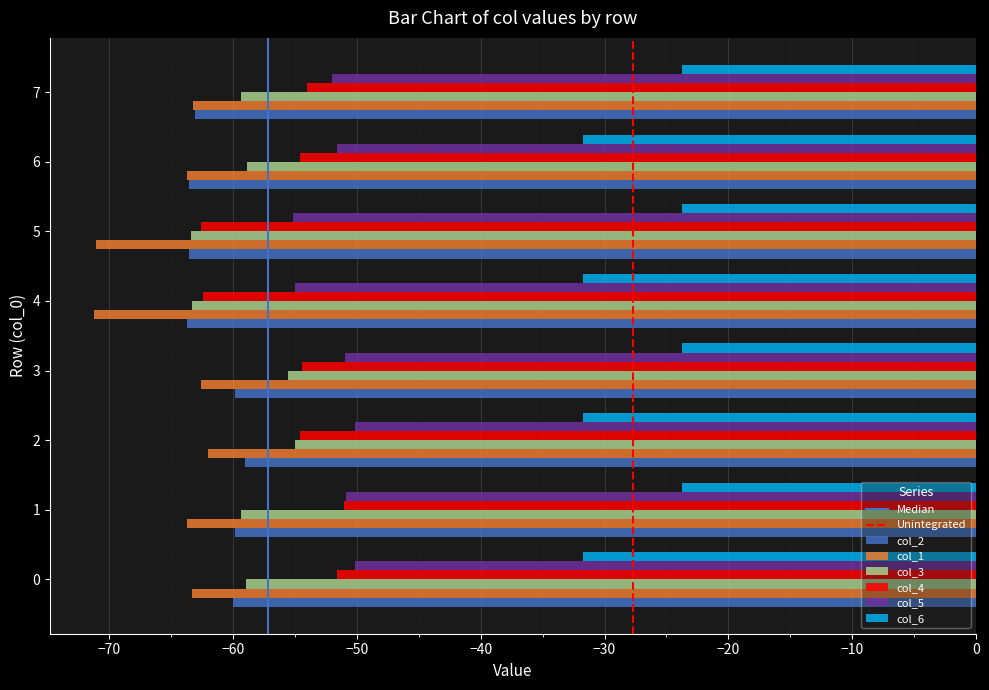

Is it true that col_1 equals -101.7 at 5?

False